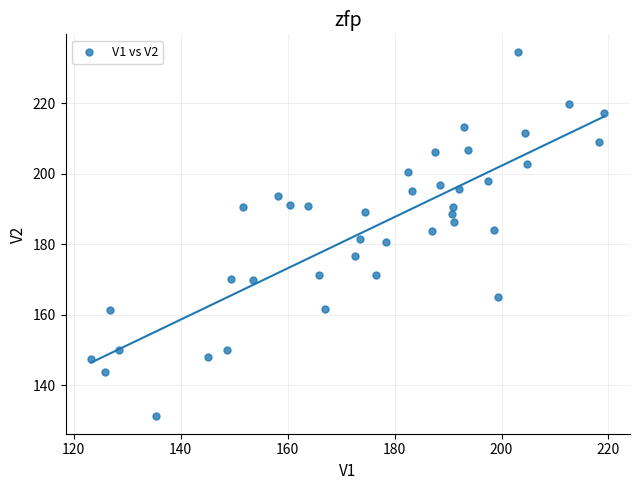

What is the range of X values (max minus min)?

96.0